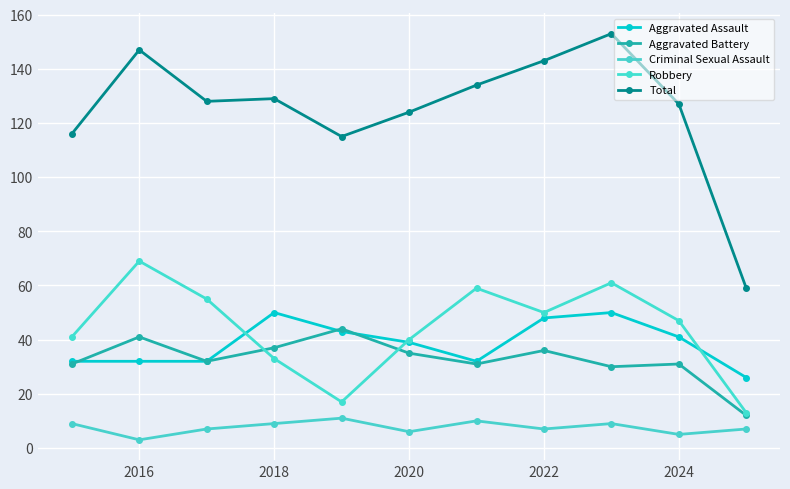

What is the sum of all Total values?

1375